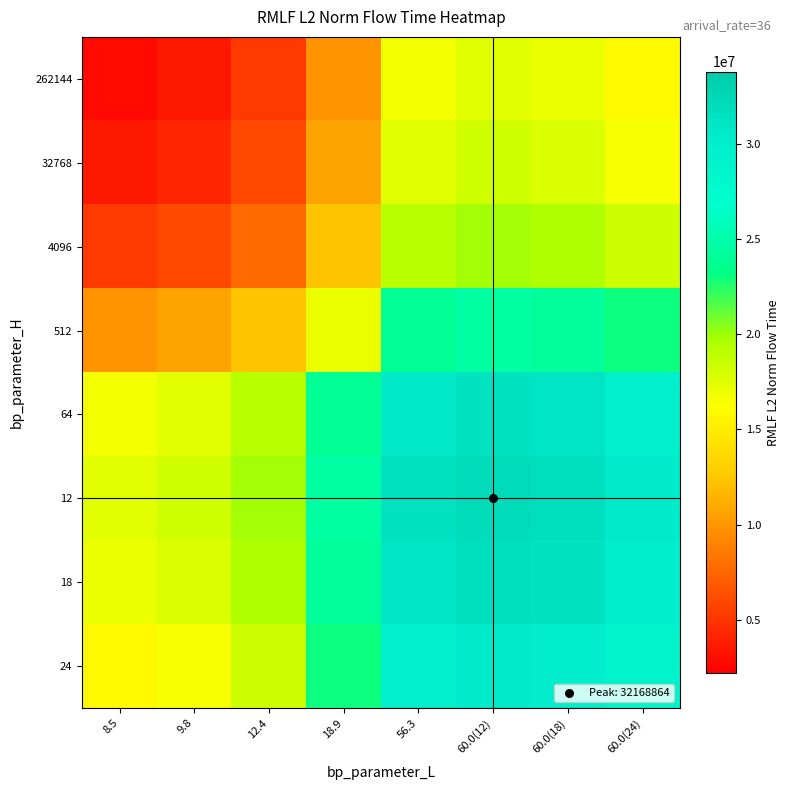

Which category has the lowest value across all series?

8.5